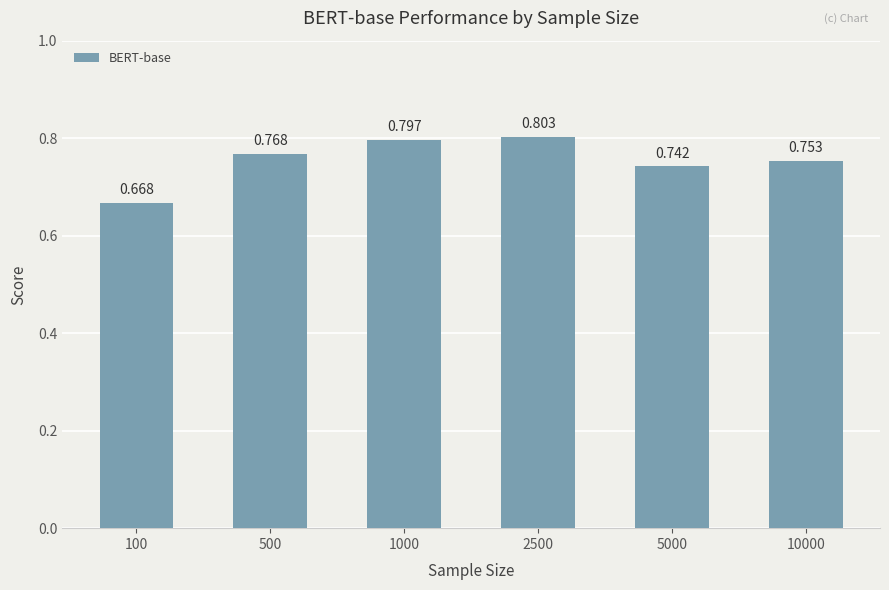

How many categories are shown in the chart?

6